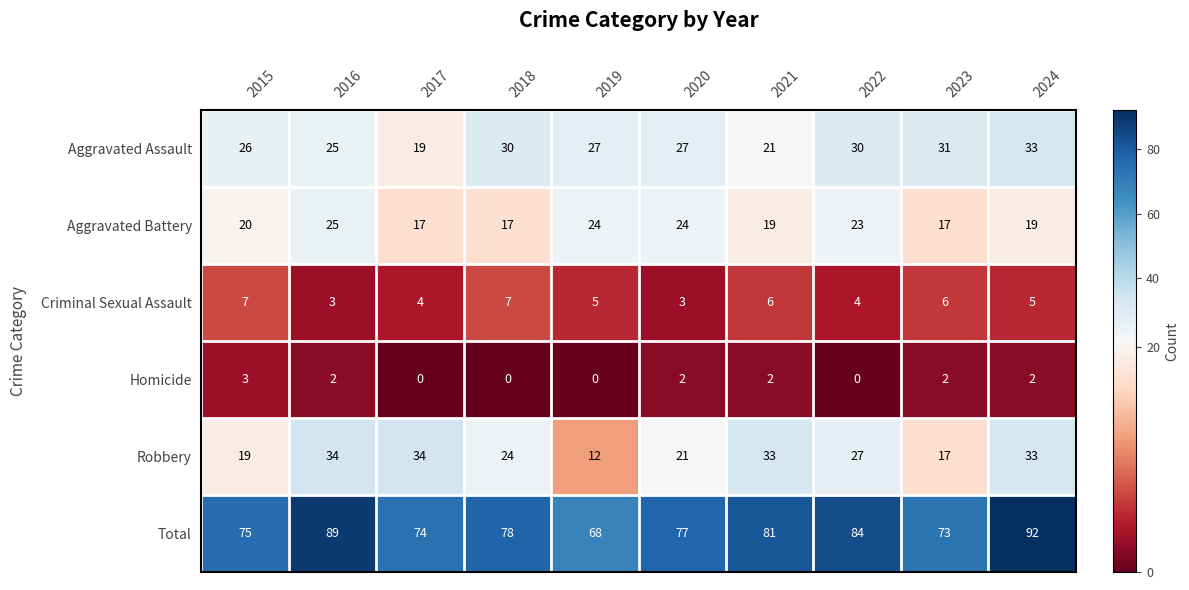

Is it true that Aggravated Assault equals 12 at 2021?

False